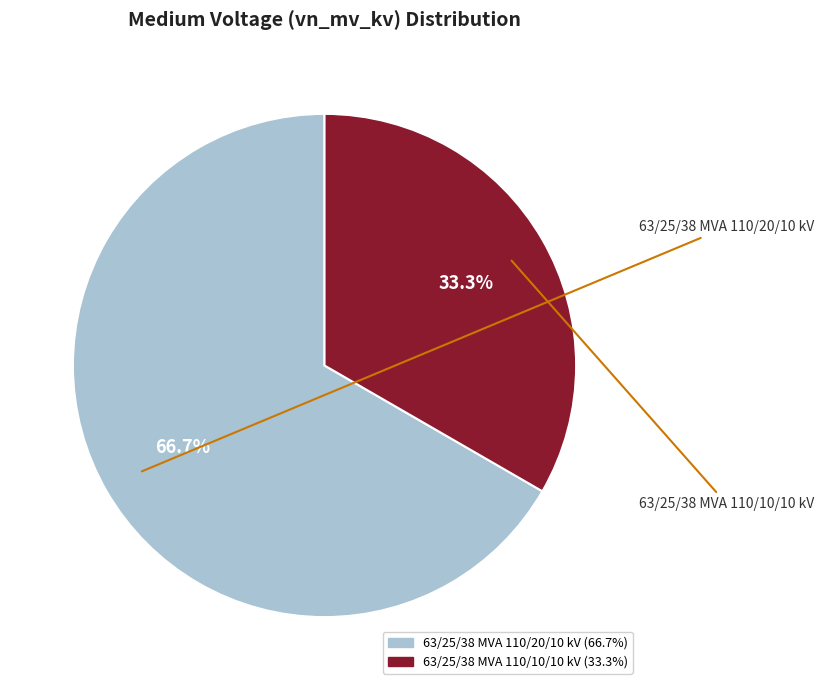

What is the ratio of the value at 63/25/38 MVA 110/10/10 kV to the value at 63/25/38 MVA 110/20/10 kV?

0.5